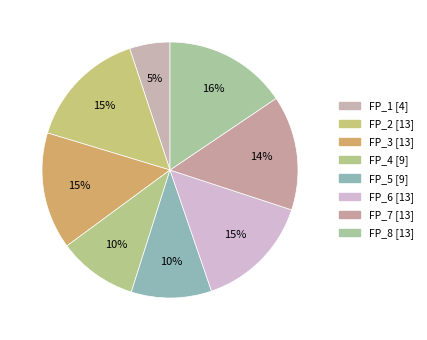

Is the sum of FP_5 and FP_3 greater than half?

No